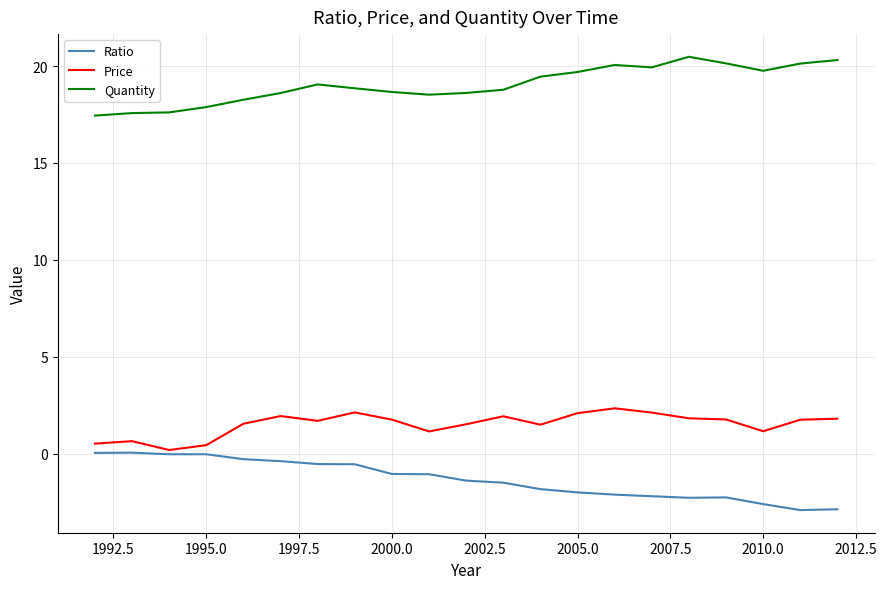

Which series has the largest total across all categories?

Quantity